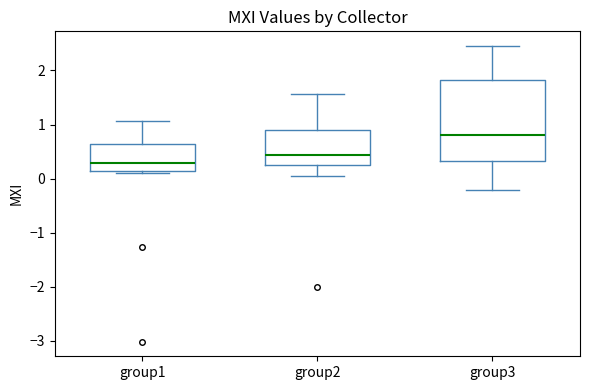

Reading left to right, read every box against the y-axis: the position of its median line, the range the box covers, and the ends of its whiskers. The values are not printed on the chart, so give them approximately, as read against the axis.

group1: median 0.3, box 0.1 to 0.6, whiskers 0.1 (just below the box's lower edge) to 1.1
group2: median 0.4, box 0.2 to 0.9, whiskers 0.0 to 1.6
group3: median 0.8, box 0.3 to 1.8, whiskers -0.2 to 2.5